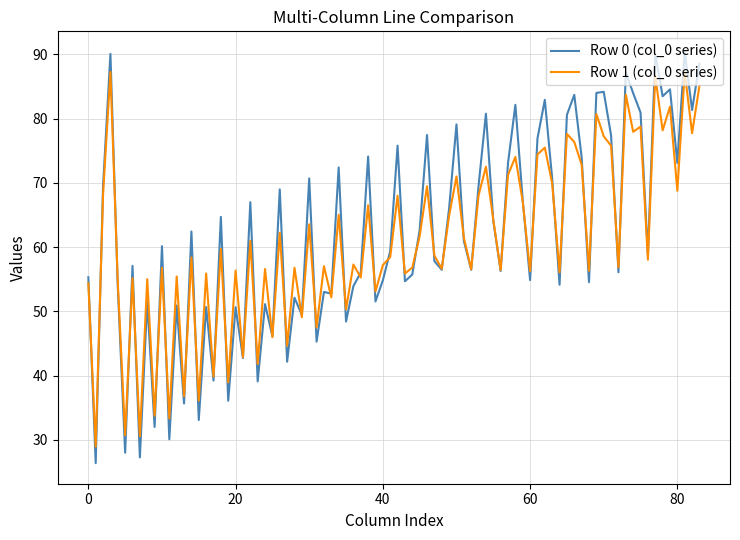

List the series in order of their peak value, lowest first.

Row 1 (col_0 series), Row 0 (col_0 series)